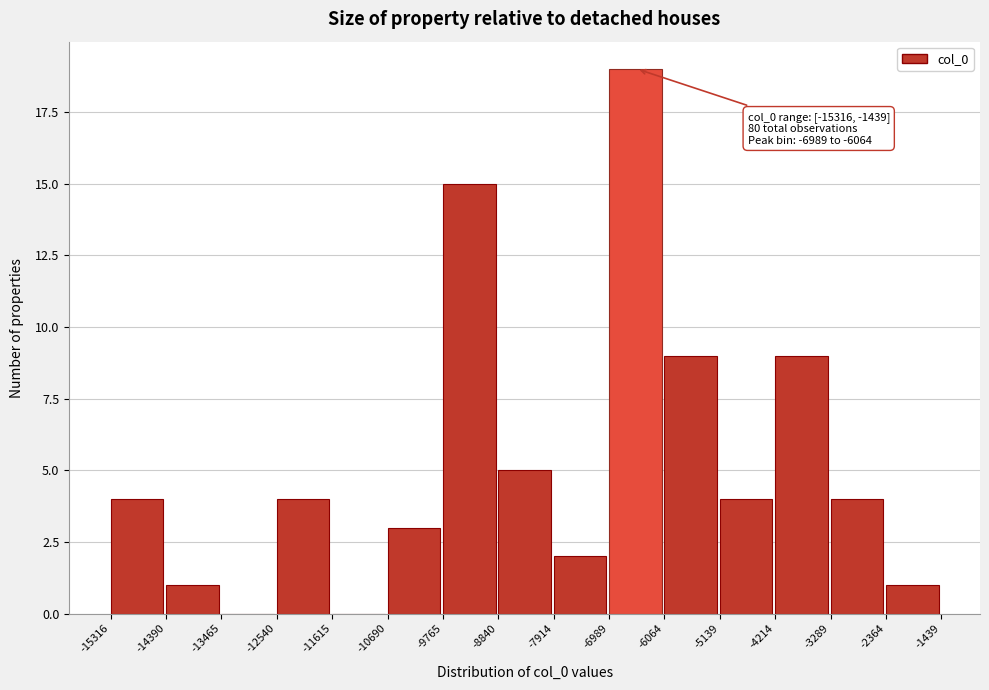

Which range on the x-axis has the tallest bar?

-6989 to -6064